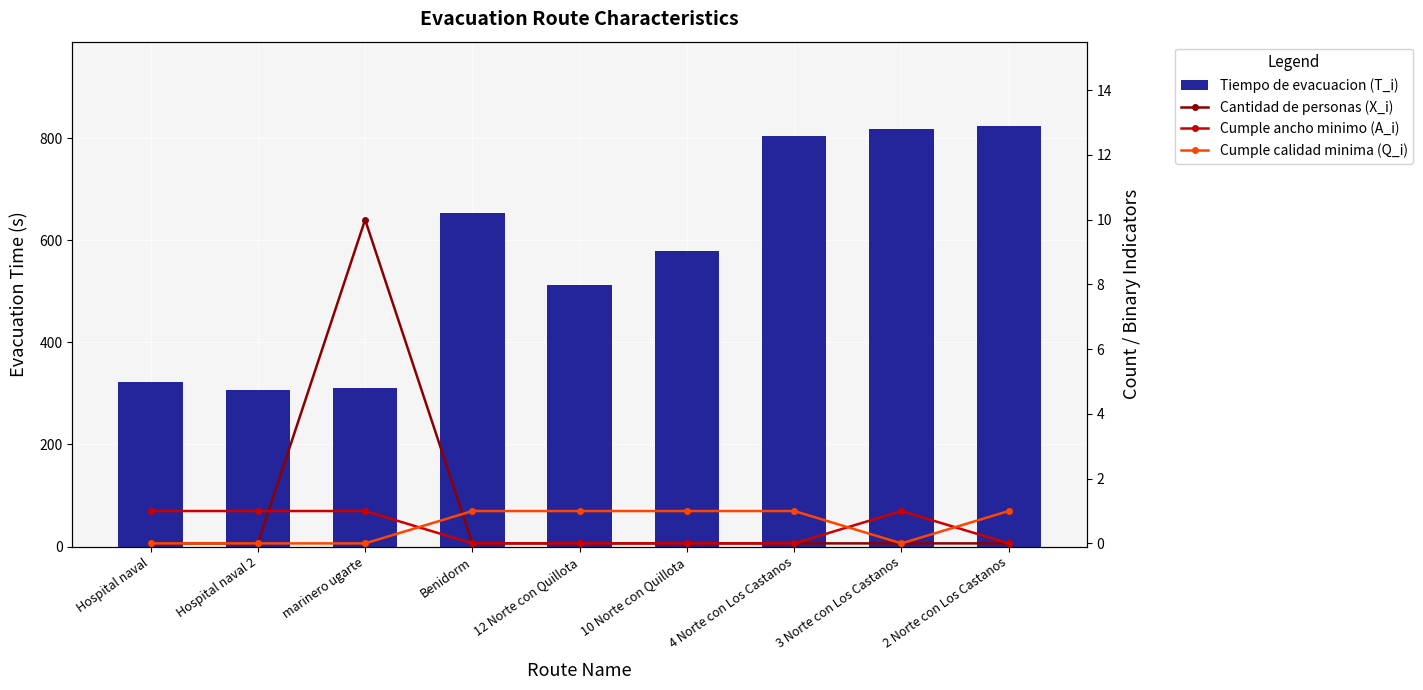

Rank the series by their maximum value, from lowest to highest.

Cumple ancho minimo (A_i), Cumple calidad minima (Q_i), Cantidad de personas (X_i), Tiempo de evacuacion (T_i)